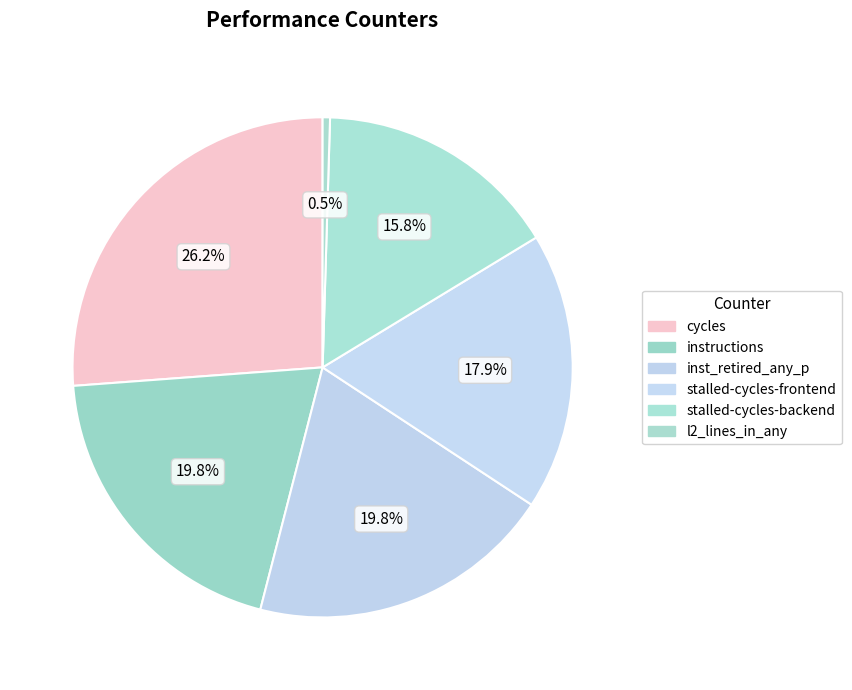

Does any single category account for the majority?

No